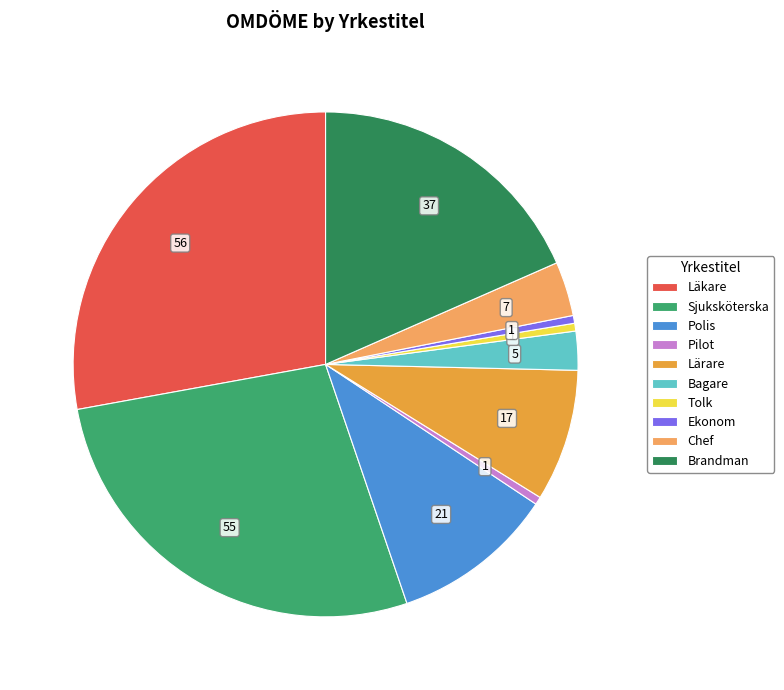

To the nearest percent, what is the average slice percentage?

10%